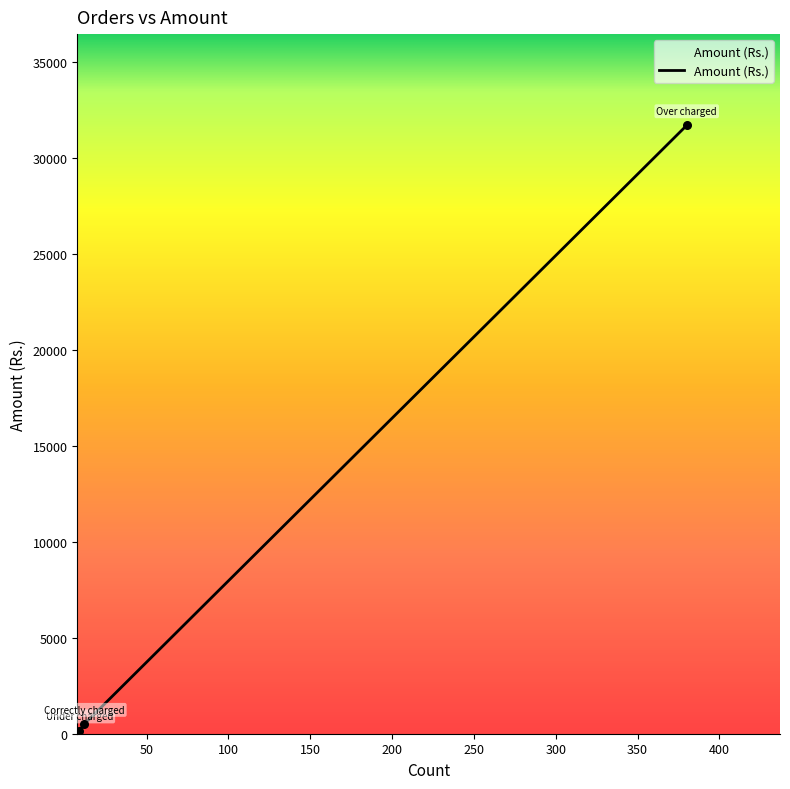

What is the average value?

10788.5